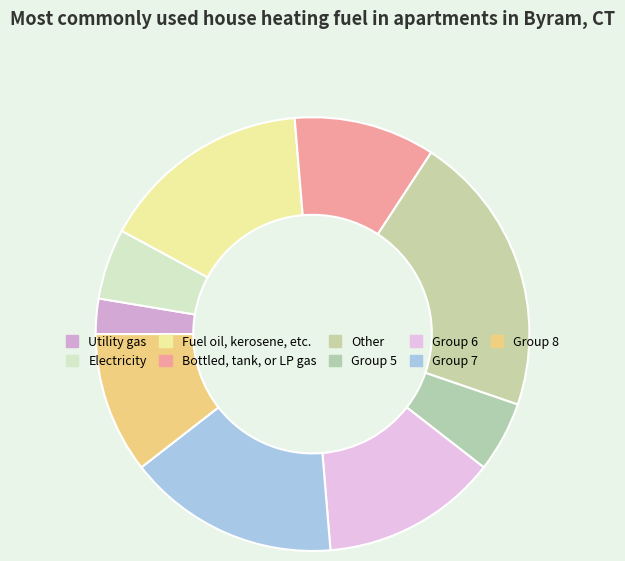

How many segments does this pie chart have?

9